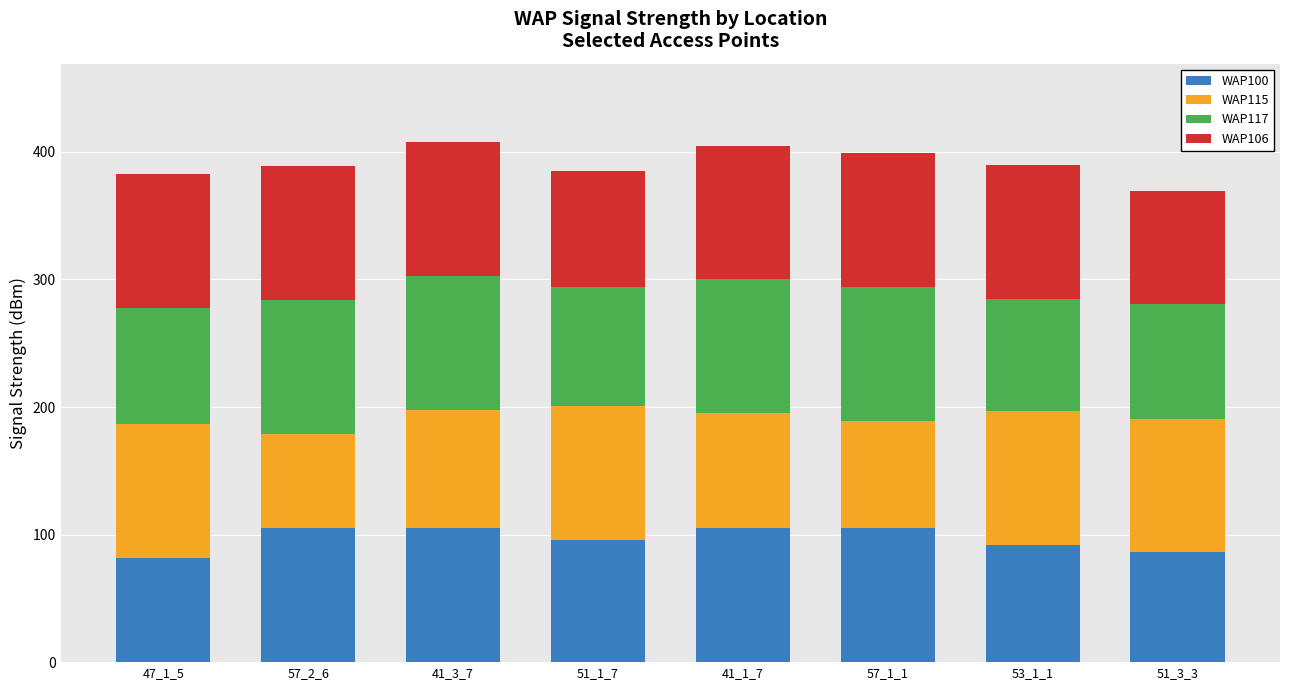

What is the total value across all series at 57_2_6?

389